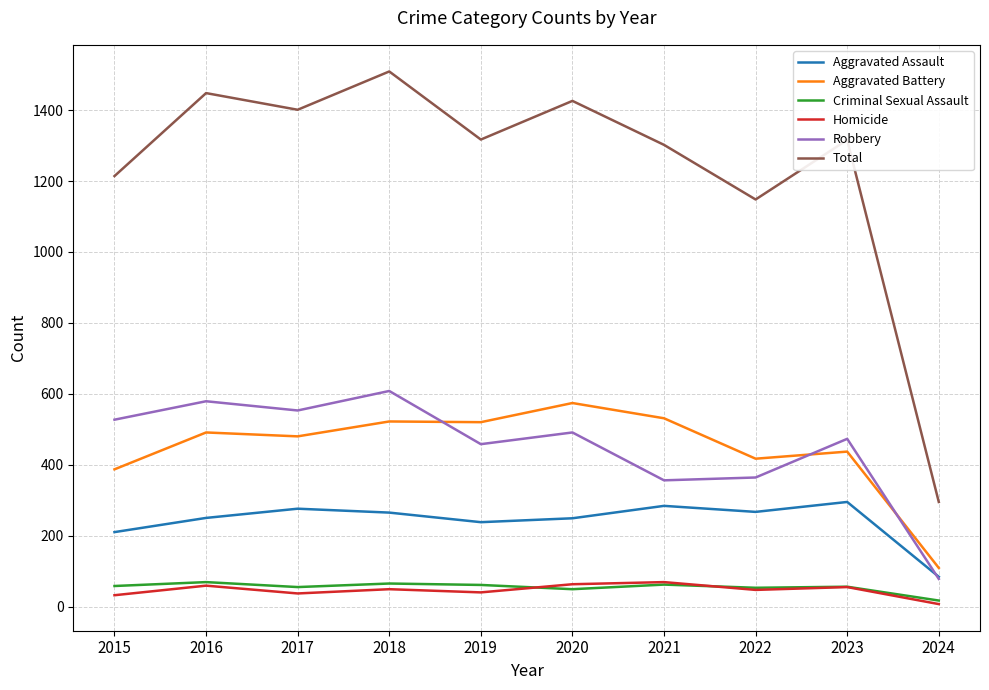

How many values in the Criminal Sexual Assault series are below 58?

5